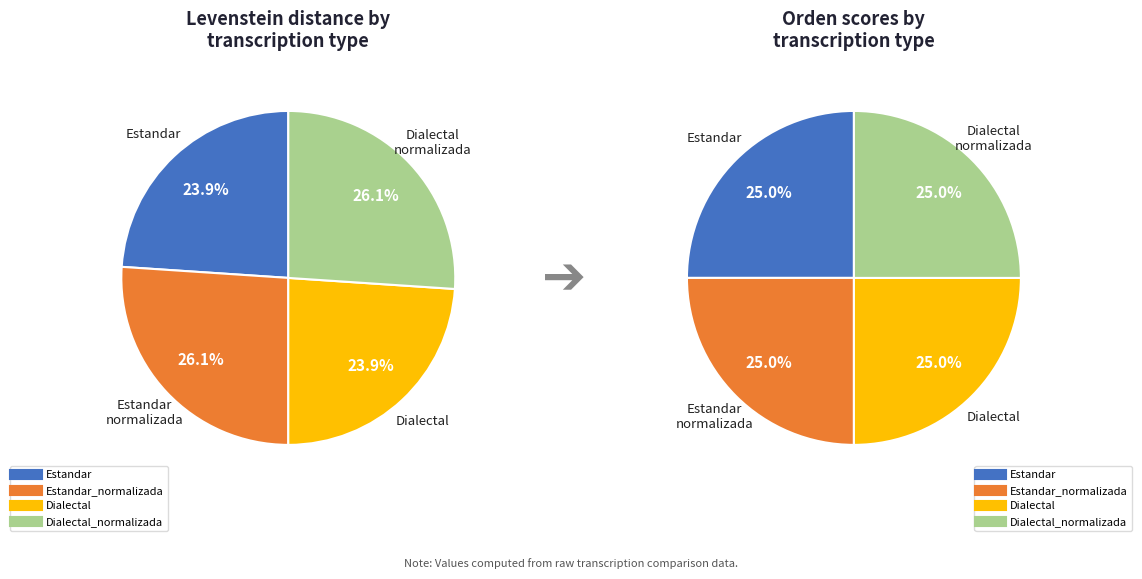

Approximately how many times larger is the value at Estandar compared to Dialectal_normalizada?

0.9